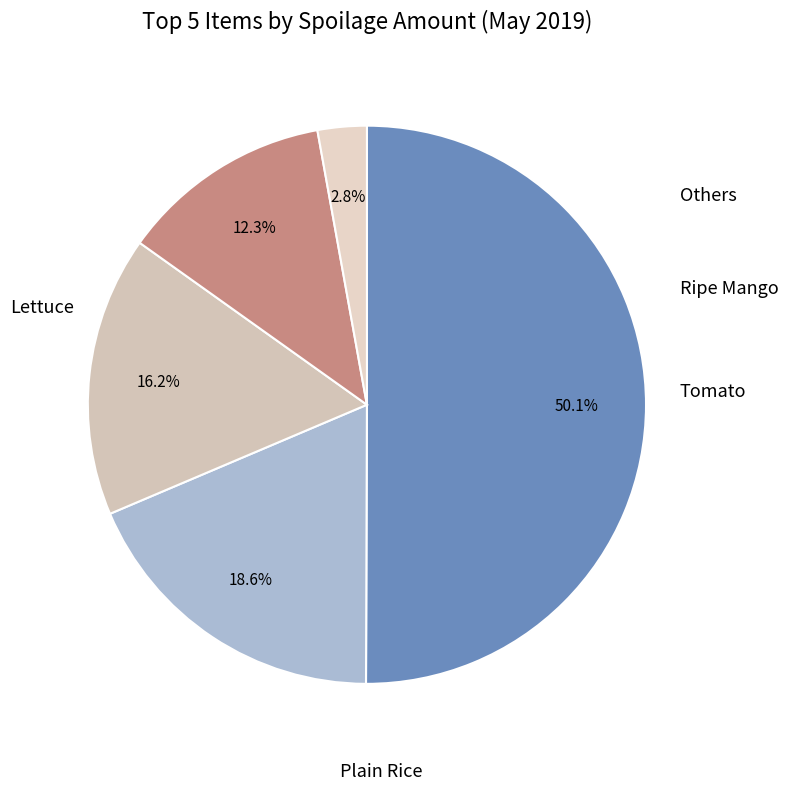

How many segments does this pie chart have?

5